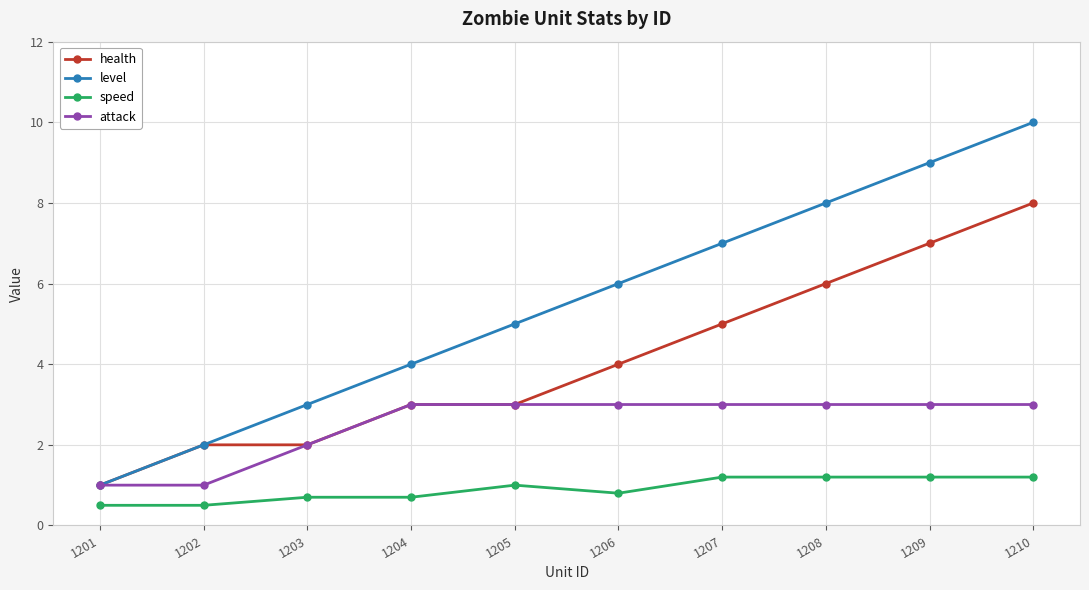

What is the value of the level point at the 5th from the left?

5.0